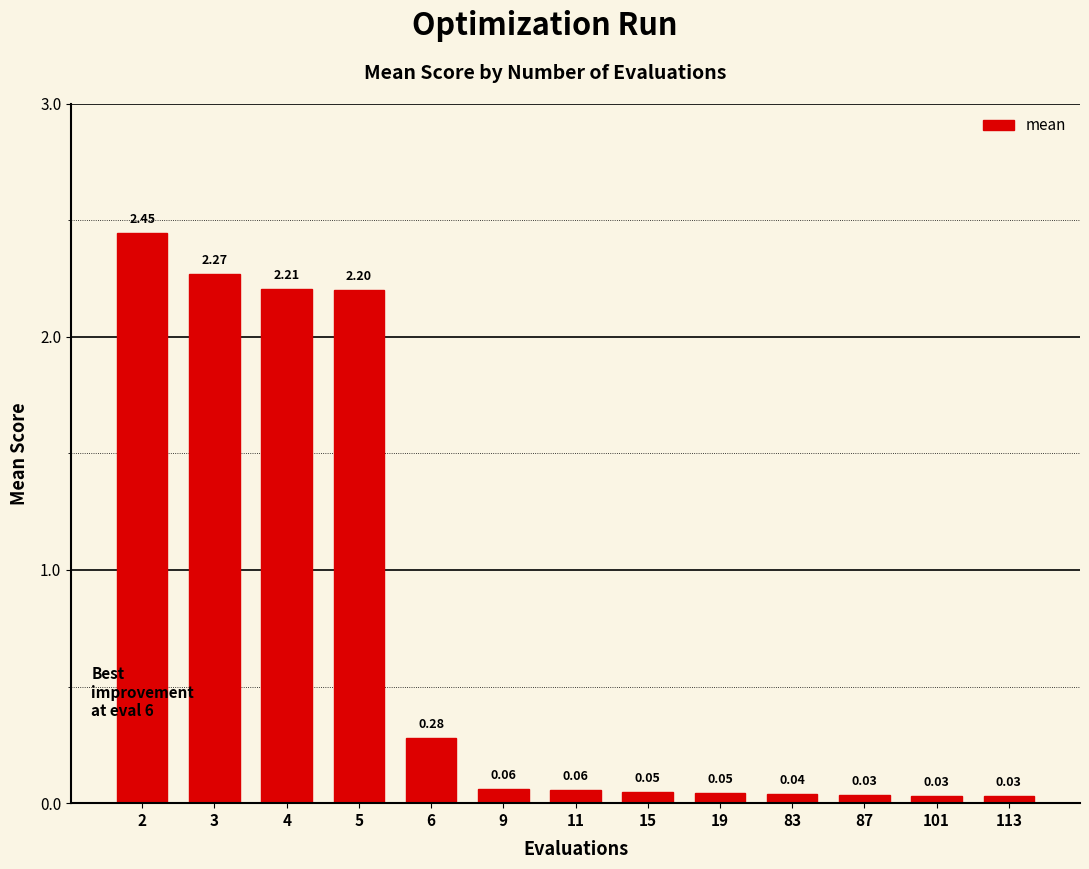

Which label corresponds to the smallest value in the chart?

113